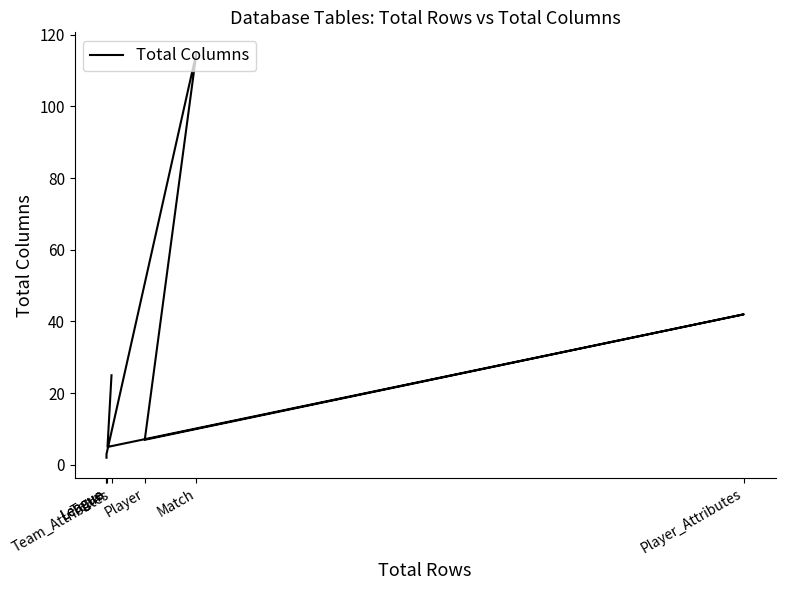

What is the sum of all values?

199